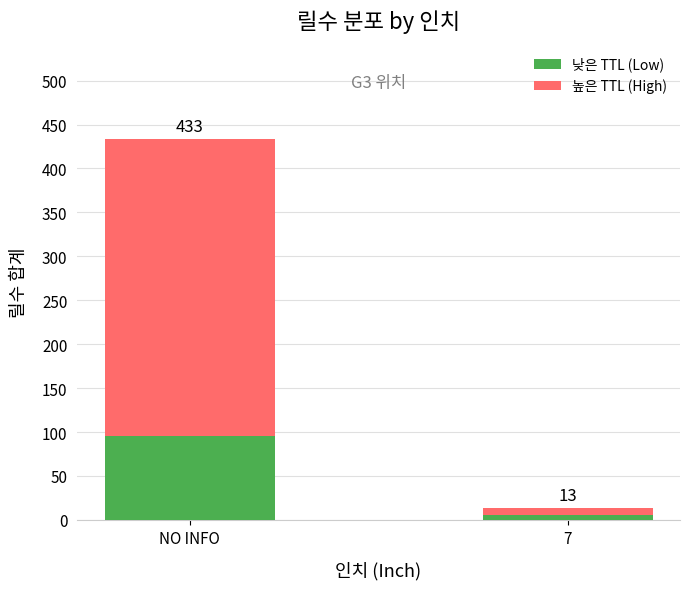

What is the label of the 1st bar from the right?

7